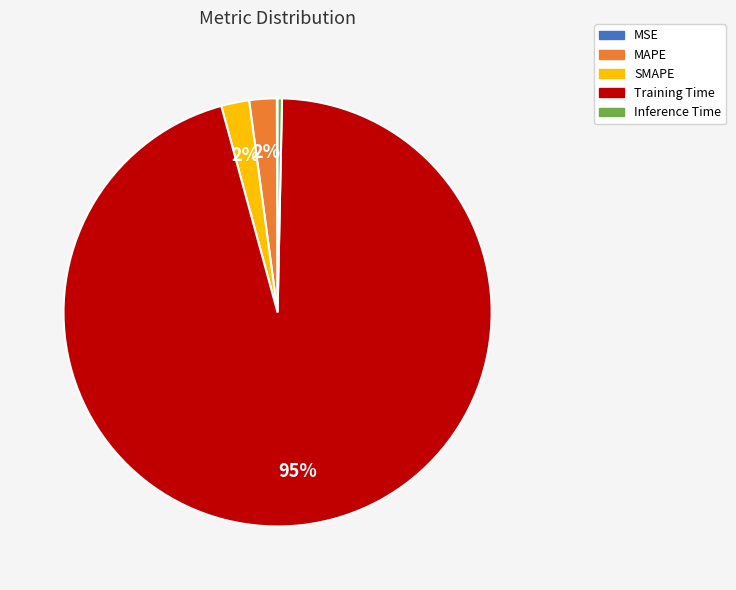

Which category accounts for the majority?

Training Time